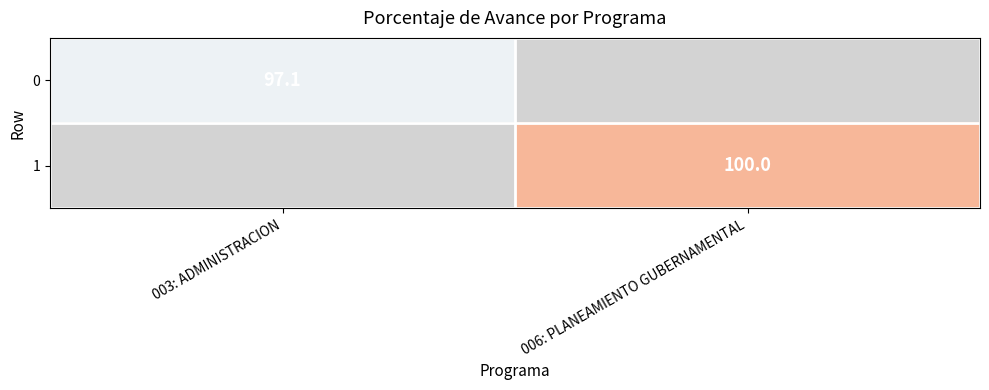

True or false: 0 has a value of 97.1 at 003: ADMINISTRACION.

True